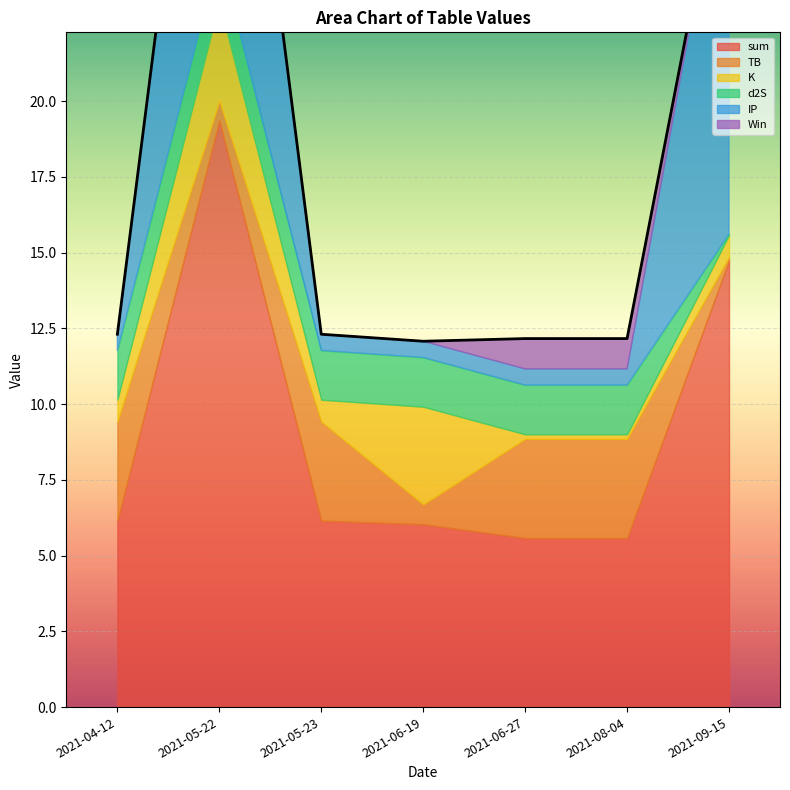

How many times do K and IP cross each other?

3